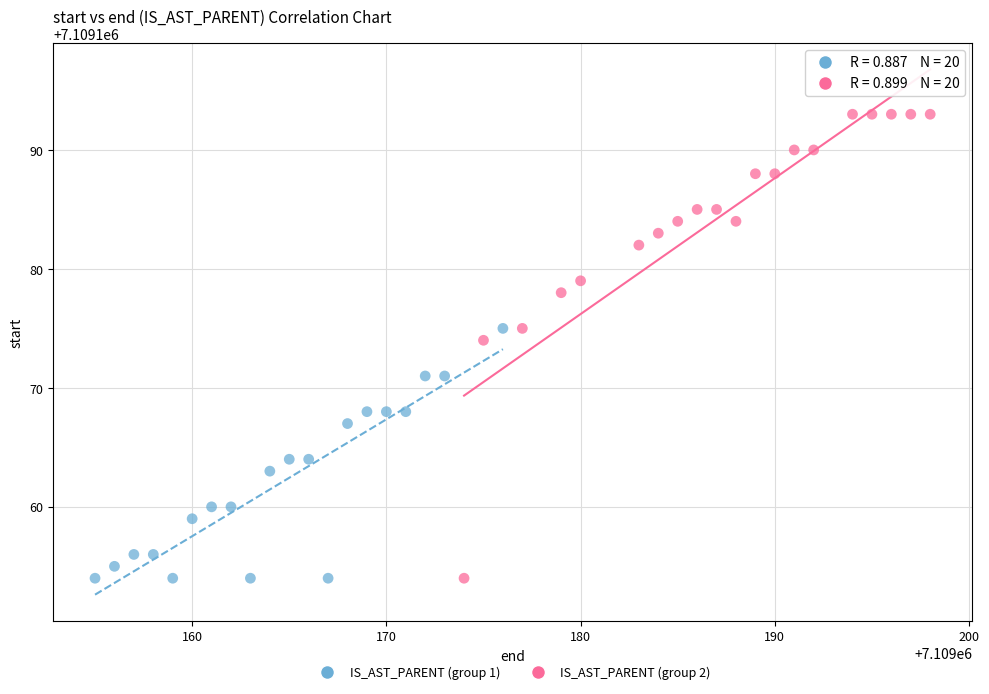

Which series contains the highest Y value?

IS_AST_PARENT (group 2)